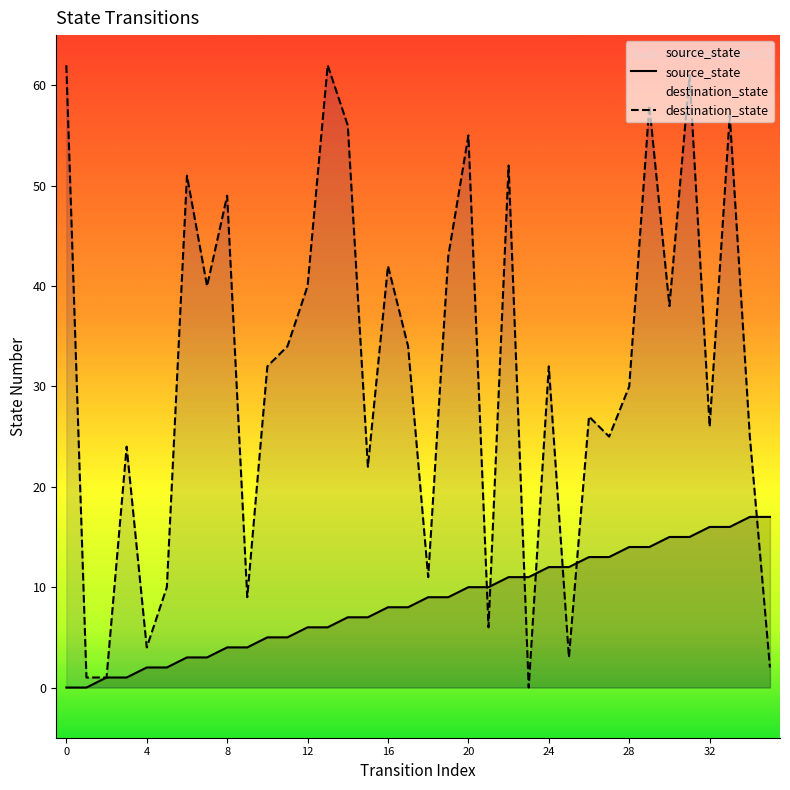

Which series has the largest total across all categories?

destination_state